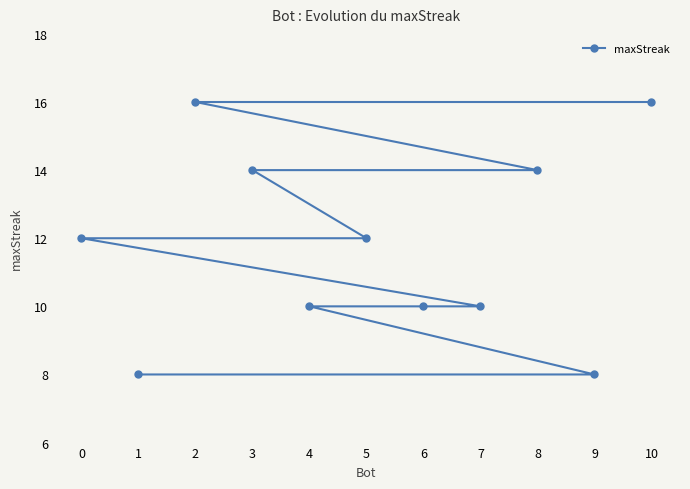

Where does the data first go above 12?

10